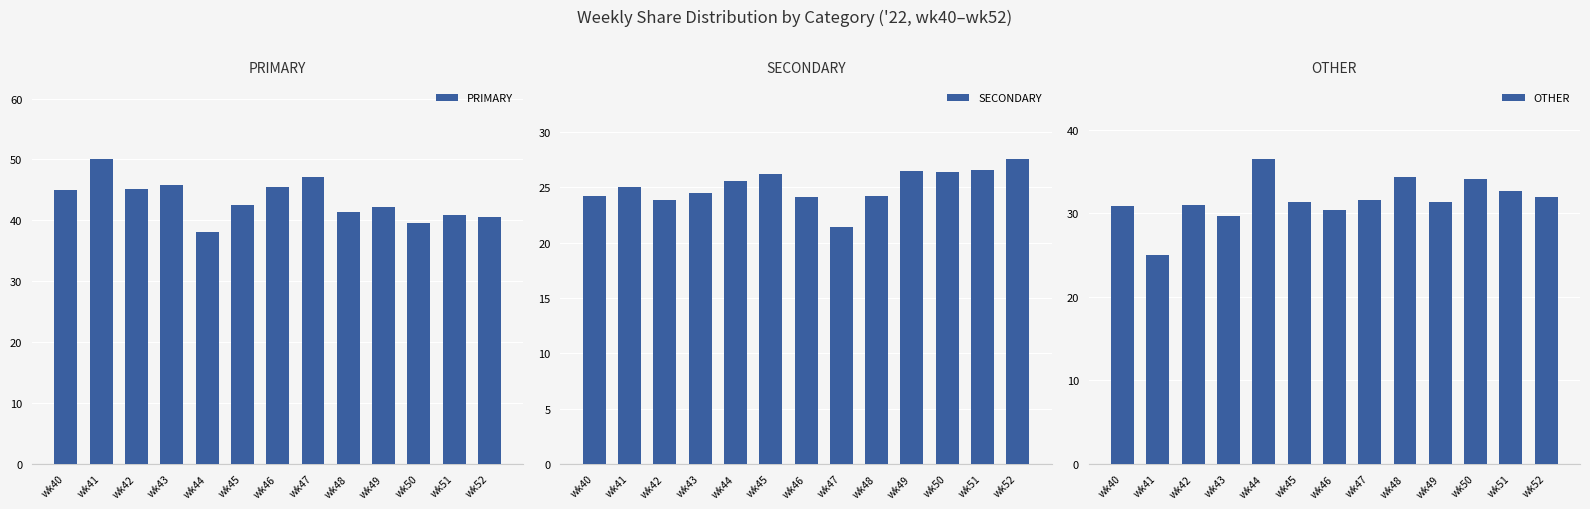

How many values in the SECONDARY series exceed 25?

6